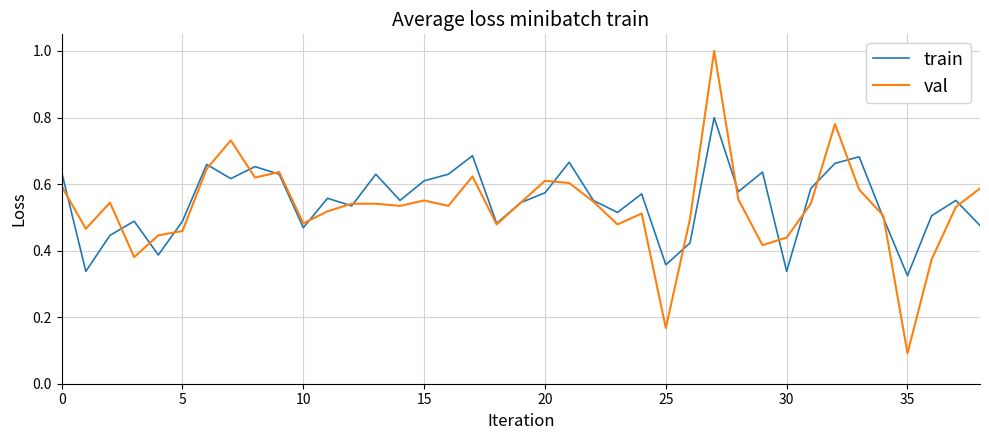

How many interior local peaks does the train series have?

12